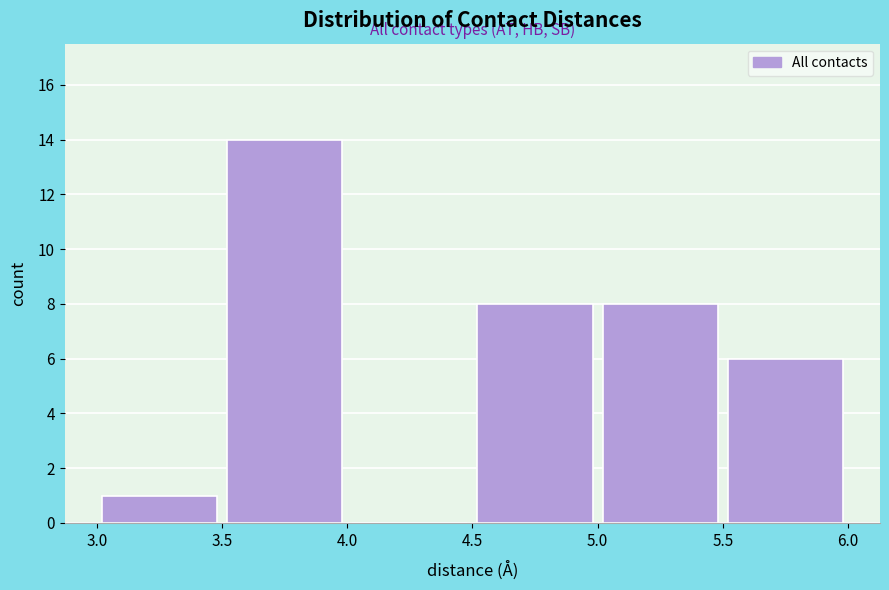

Reading left to right, list every bar in this chart as the range it spans on the x-axis followed by its height. The values are not printed on the chart, so give them approximately, as read against the axis.

3.0 to 3.5: 1
3.5 to 4.0: 14
4.0 to 4.5: 0
4.5 to 5.0: 8
5.0 to 5.5: 8
5.5 to 6.0: 6